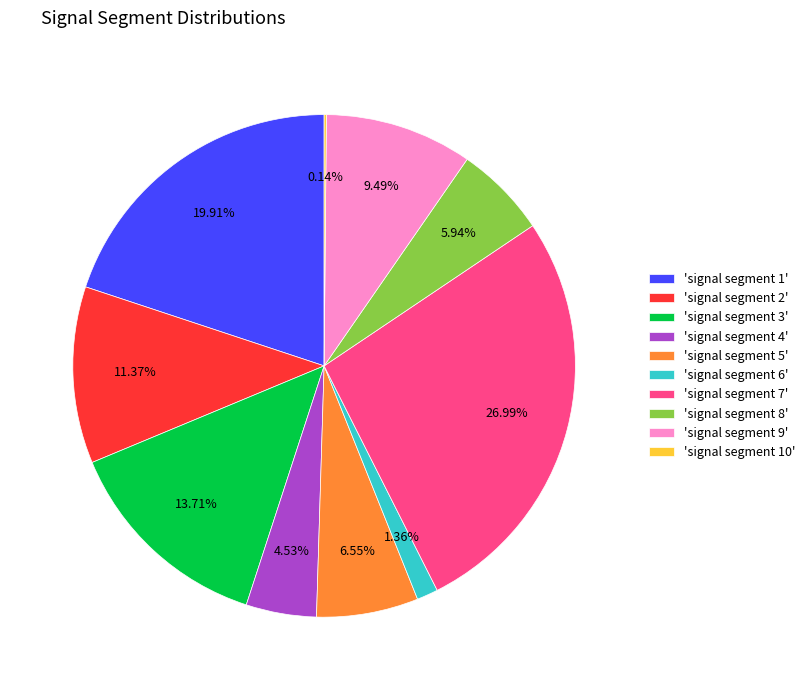

Between 'signal segment 7' and 'signal segment 1', which is larger?

'signal segment 7'